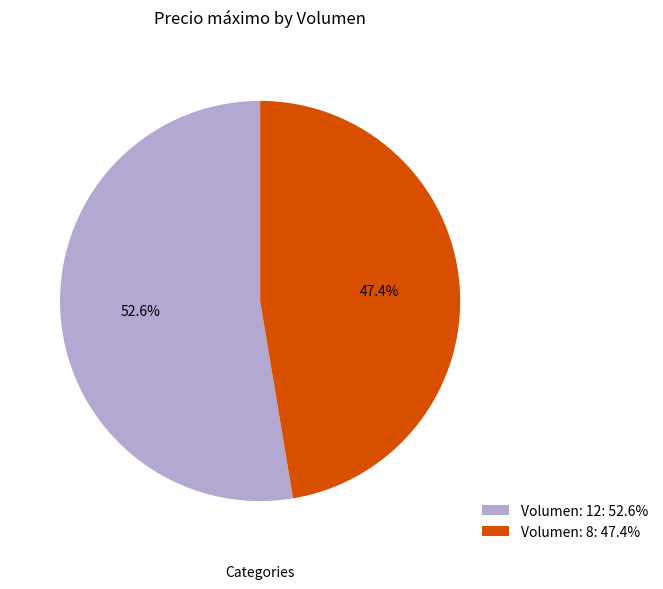

To the nearest percent, what is the difference between the Volumen: 8 and Volumen: 12 slice percentages?

5%